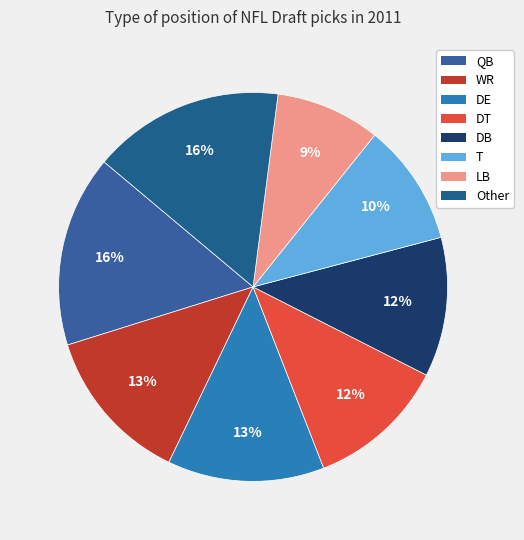

How many slices are in this pie chart?

8